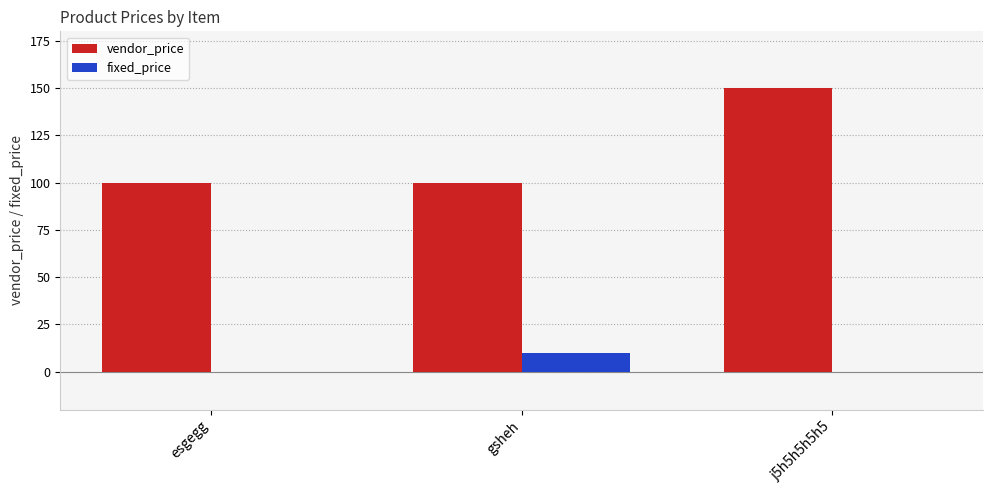

What is the maximum value for vendor_price?

150